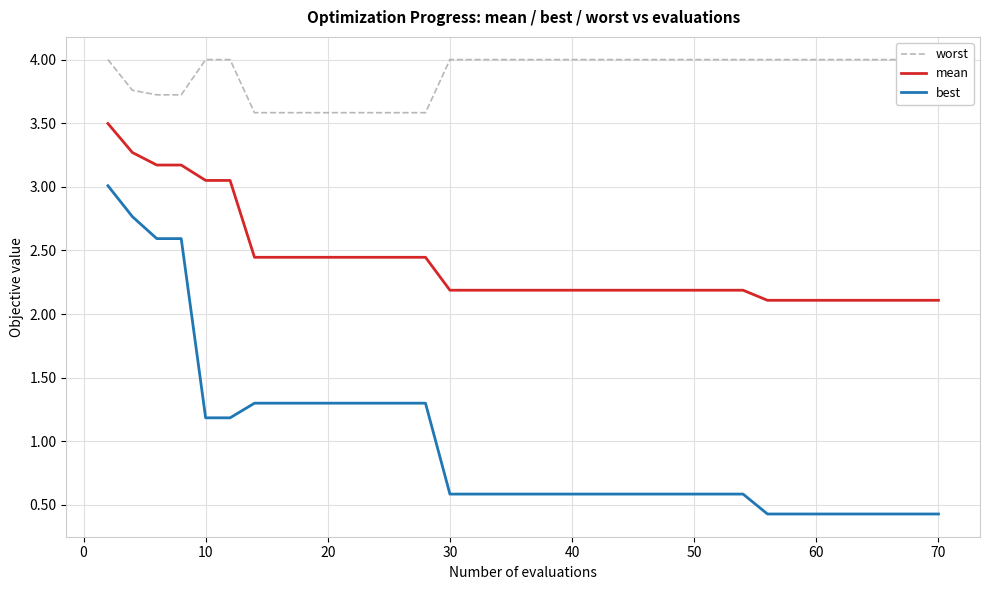

Reading left to right, transcribe all the data shown in this chart.

worst: 4.0	3.8	3.7	3.7	4.0	4.0	3.6	3.6	3.6	3.6	3.6	3.6	3.6	3.6	3.6	4.0	4.0	4.0	4.0	4.0	4.0	4.0	4.0	4.0	4.0	4.0	4.0	4.0	4.0	4.0	4.0	4.0	4.0	4.0	4.0	4.0	4.0	4.0	4.0	4.0
mean: 3.5	3.3	3.2	3.2	3.1	3.1	2.4	2.4	2.4	2.4	2.4	2.4	2.4	2.4	2.4	2.2	2.2	2.2	2.2	2.2	2.2	2.2	2.2	2.2	2.2	2.2	2.2	2.2	2.2	2.2	2.2	2.2	2.1	2.1	2.1	2.1	2.1	2.1	2.1	2.1
best: 3.0	2.8	2.6	2.6	1.2	1.2	1.3	1.3	1.3	1.3	1.3	1.3	1.3	1.3	1.3	0.6	0.6	0.6	0.6	0.6	0.6	0.6	0.6	0.6	0.6	0.6	0.6	0.6	0.6	0.6	0.6	0.6	0.4	0.4	0.4	0.4	0.4	0.4	0.4	0.4